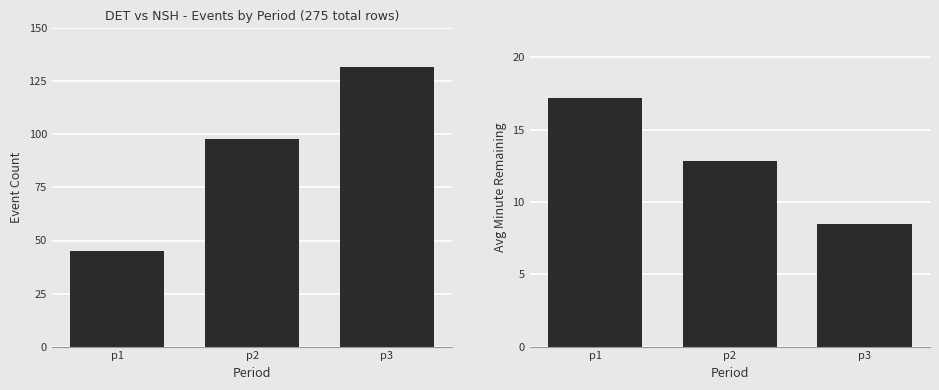

Reading right to left, extract all data points from this chart.

Event Count: 132.0	98.0	45.0
Avg Minute: 8.5	12.8	17.2